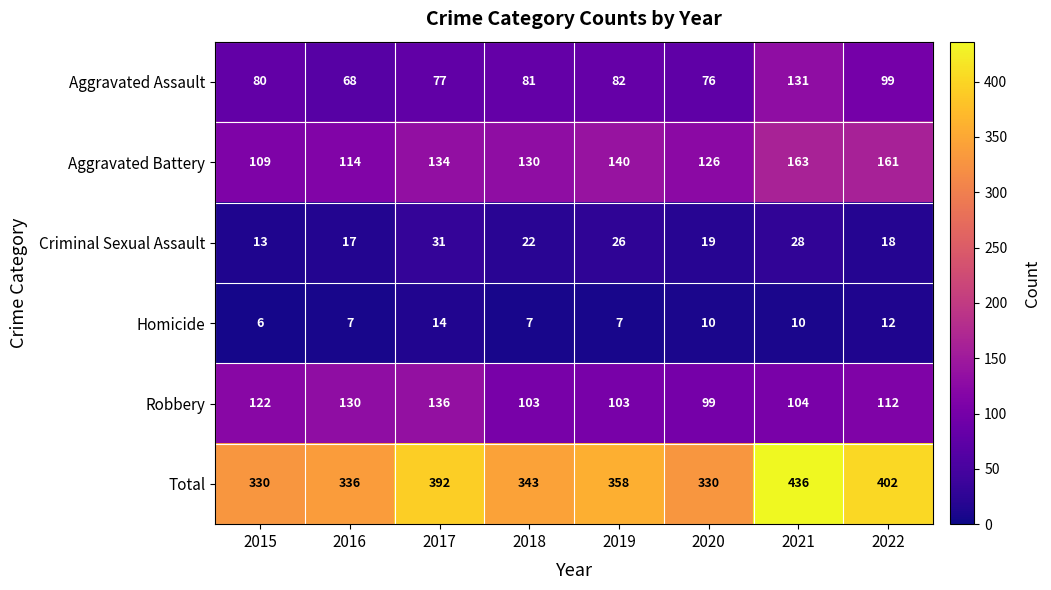

Rank the series by their maximum value, from highest to lowest.

Total, Aggravated Battery, Robbery, Aggravated Assault, Criminal Sexual Assault, Homicide